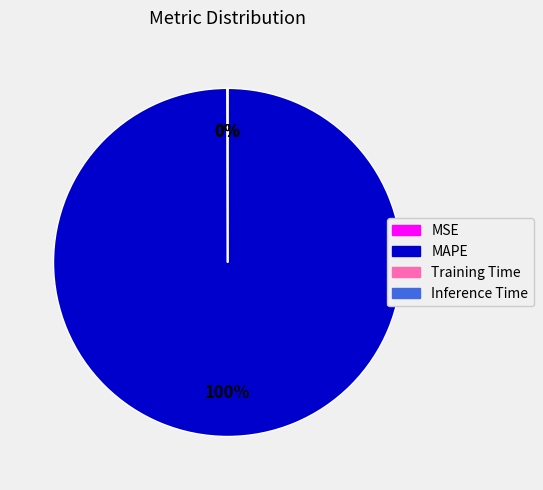

True or false: MAPE accounts for 100% of the total.

True